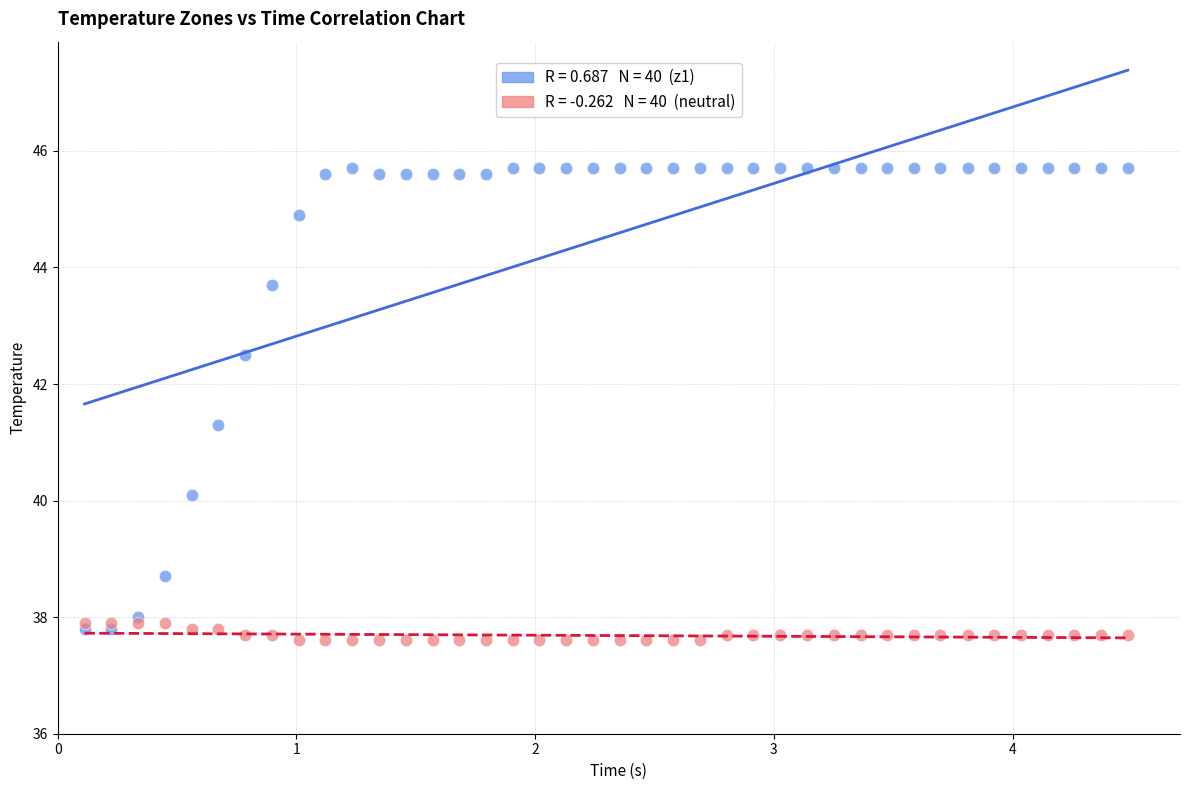

Across all series, what Y value is closest to 41?

41.3